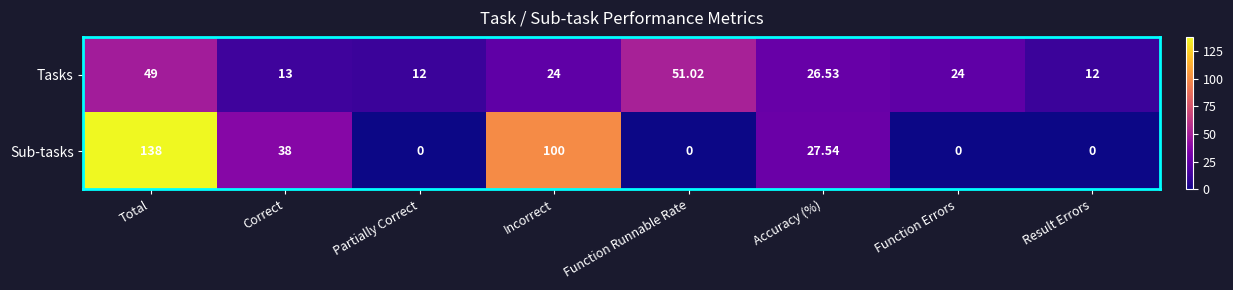

Which series has the largest range (max minus min)?

Sub-tasks